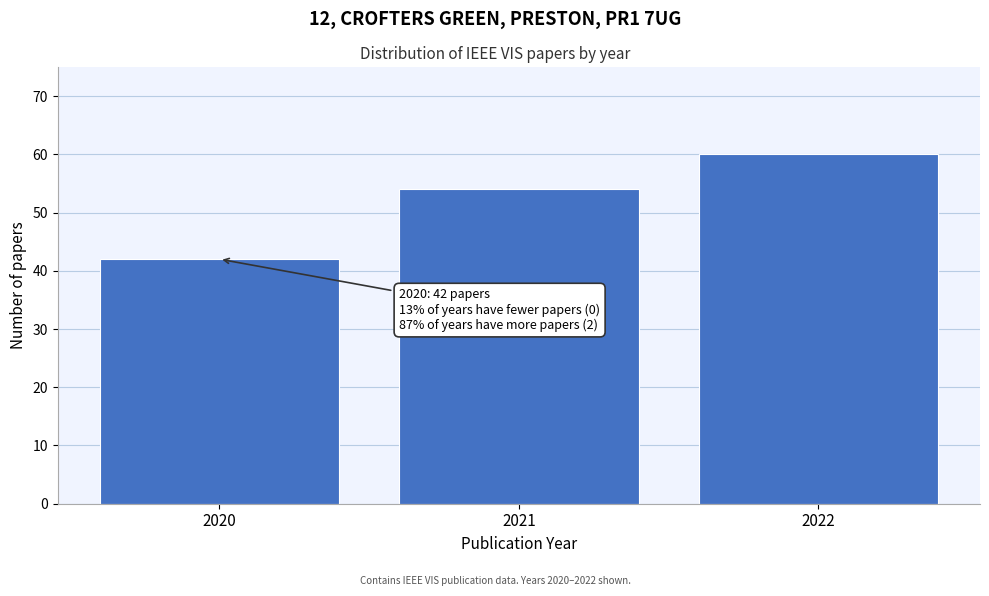

Reading right to left, what are all the values shown in this chart?

2022=60	2021=54	2020=42